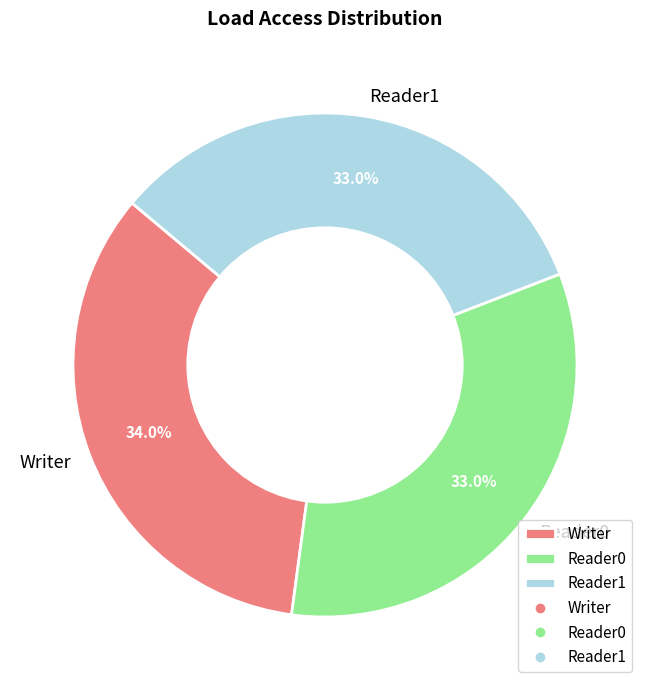

Which slice is the largest?

Writer